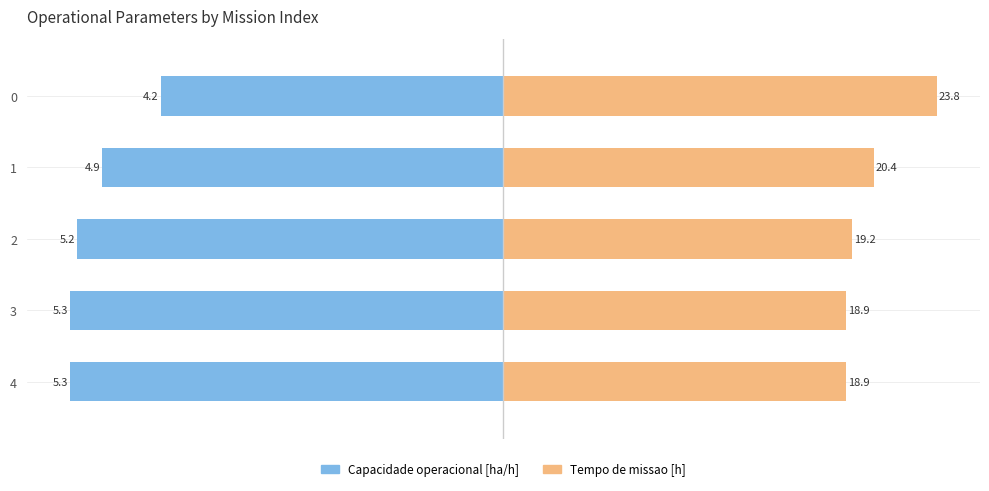

Which series has the largest total across all categories?

Tempo de missao [h]